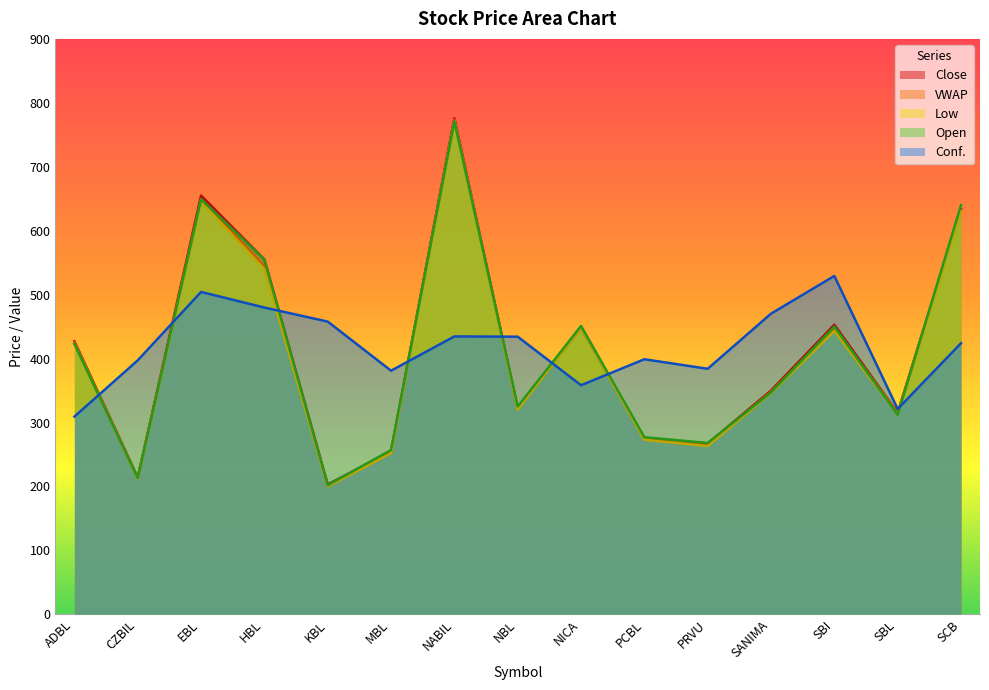

At which category is the sum across all series the highest?

NABIL